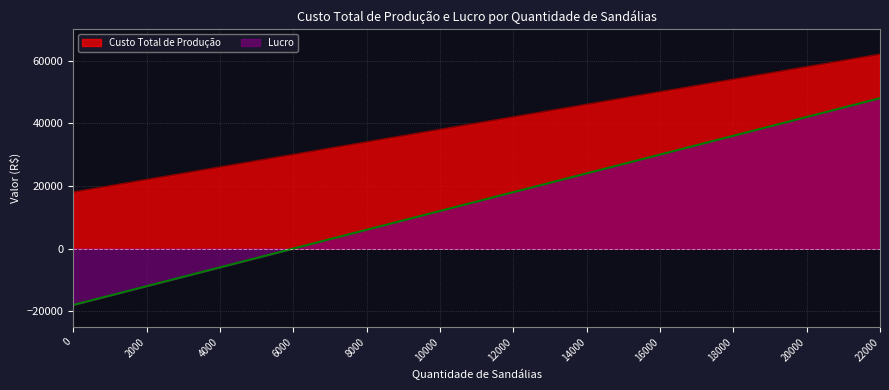

At 4000, list the series in order from smallest to largest.

Lucro, Custo Total de Produção